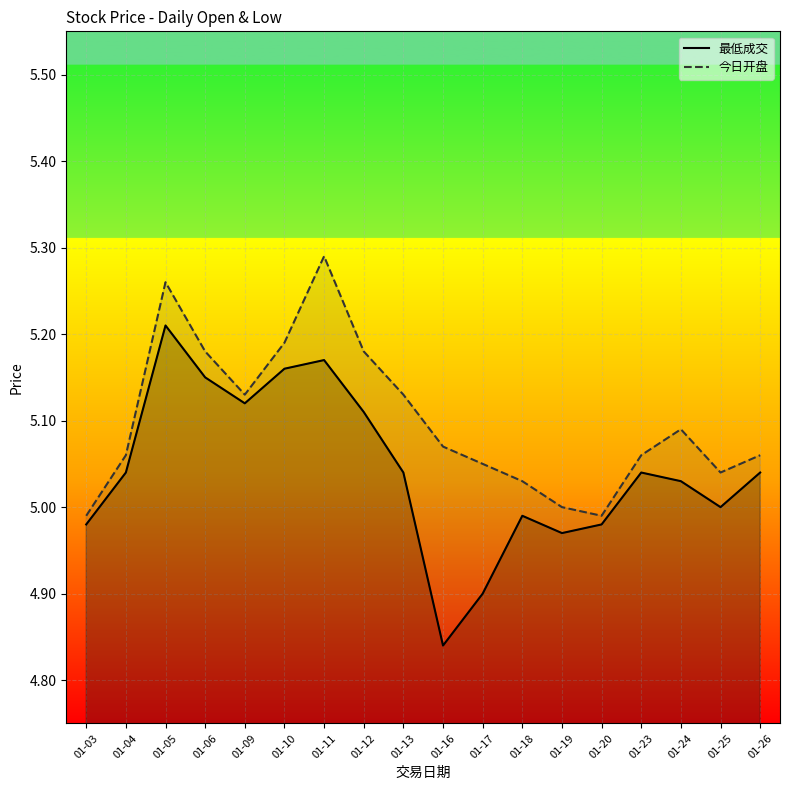

How many interior local peaks does the 今日开盘 series have?

3